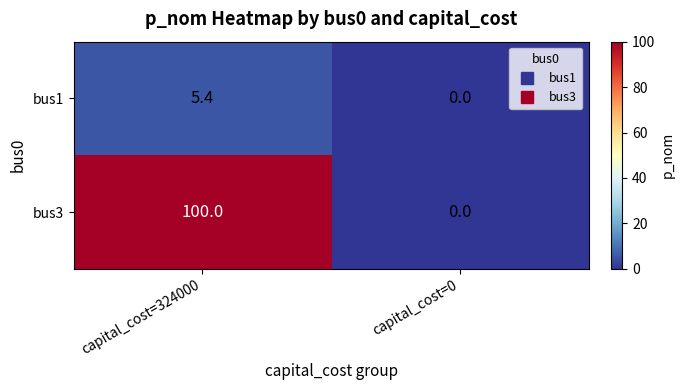

The value of bus1 at capital_cost=324000 is 3.3. True or false?

False